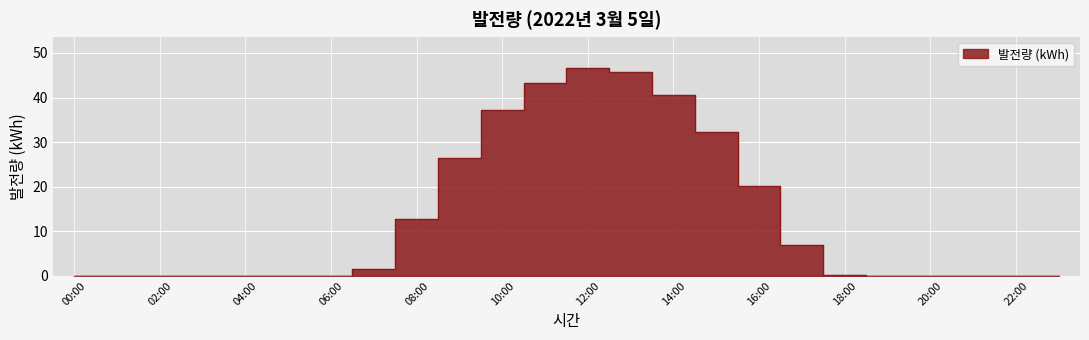

Reading left to right, list all the values displayed in this chart.

0.0	0.0	0.0	0.0	0.0	0.0	0.0	1.5	12.8	26.4	37.2	43.2	46.6	45.7	40.6	32.2	20.2	7.0	0.2	0.0	0.0	0.0	0.0	0.0